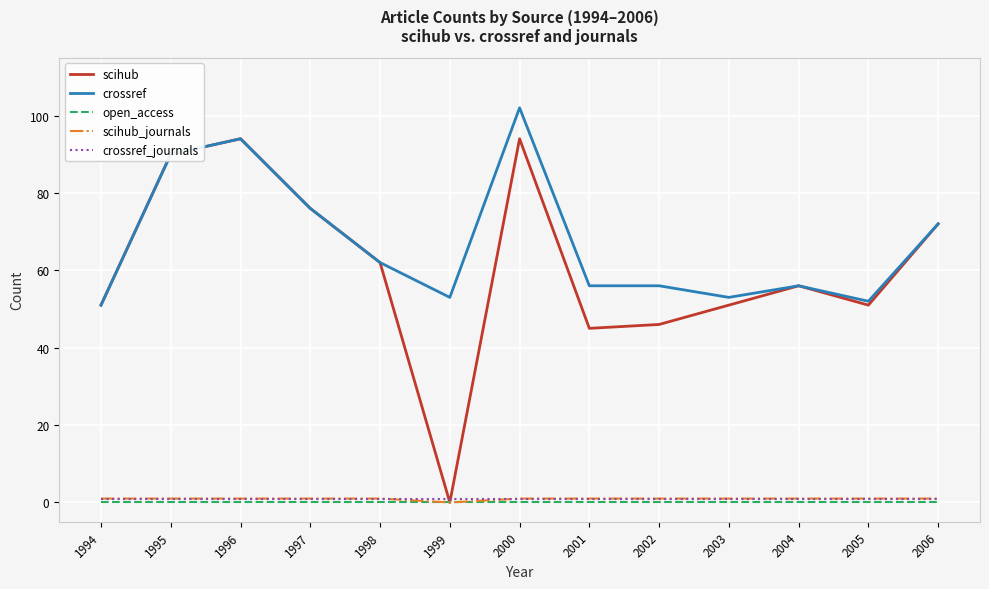

Is it true that crossref_journals equals 1 at 2000?

True